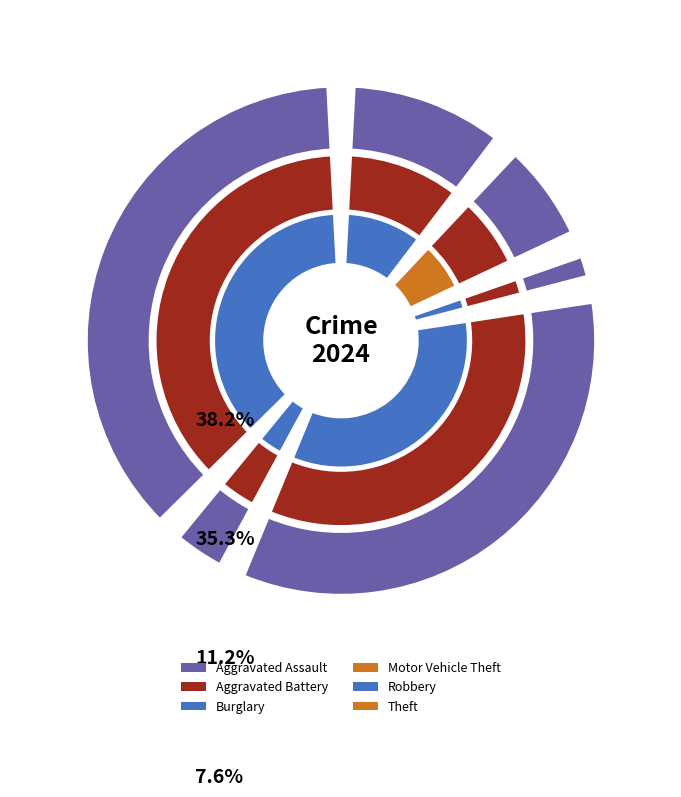

True or false: Aggravated Battery accounts for 8% of the total.

True